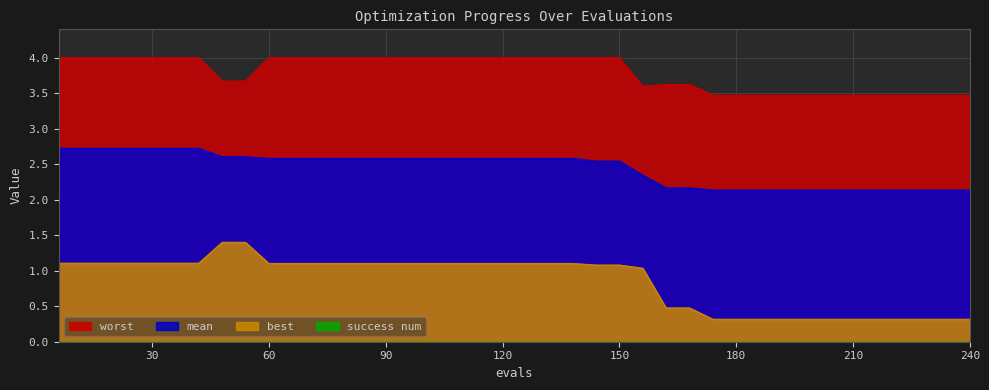

How many lines are shown in the chart?

4